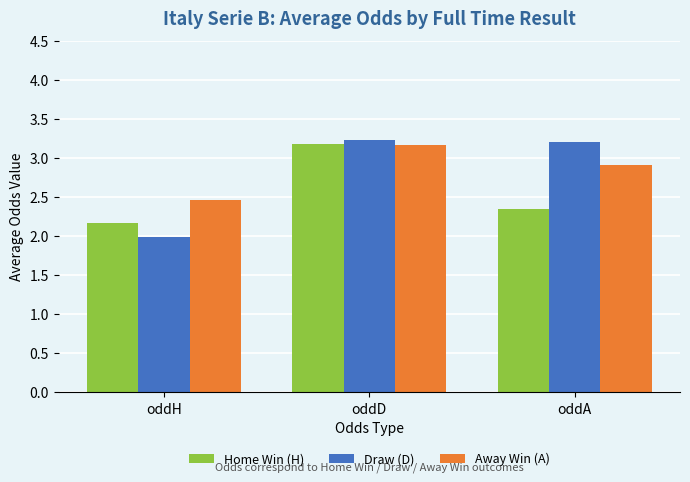

Are the bars grouped side by side (vs. stacked)?

Yes